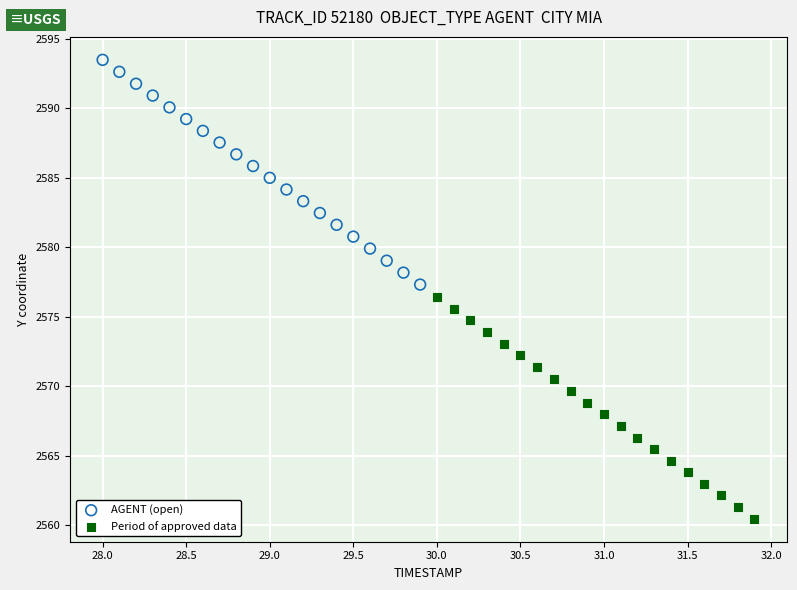

Which series has the largest Y range (max minus min)?

AGENT (open)